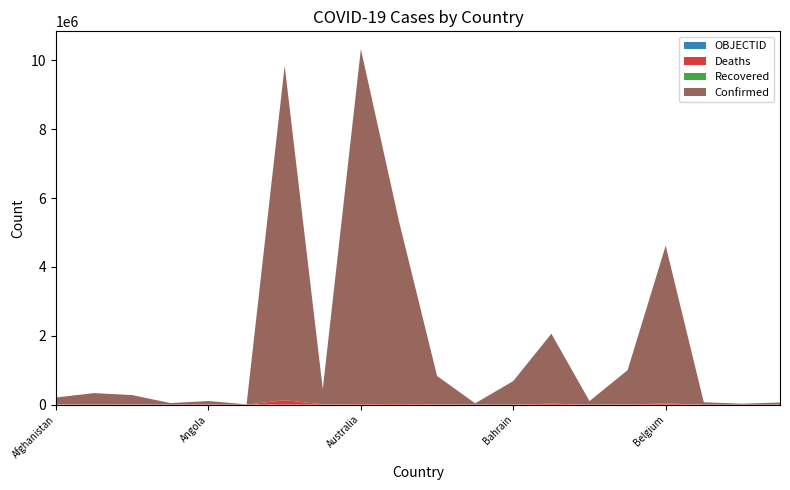

Reading right to left, what are all the values shown in this chart?

Confirmed: Bhutan=62200	Benin=27782	Belize=68909	Belgium=4586564	Belarus=994037	Barbados=102609	Bangladesh=2031451	Bahrain=684832	Bahamas=37318	Azerbaijan=822427	Austria=5306372	Australia=10312063	Armenia=444482	Argentina=9713594	Antigua and Barbuda=9106	Angola=103131	Andorra=46366	Algeria=270722	Albania=332579	Afghanistan=200846
Deaths: Bhutan=21	Benin=163	Belize=686	Belgium=32776	Belarus=7118	Barbados=560	Bangladesh=29389	Bahrain=1521	Bahamas=833	Azerbaijan=9931	Austria=20895	Australia=15449	Armenia=8700	Argentina=129958	Antigua and Barbuda=146	Angola=1917	Andorra=155	Algeria=6881	Albania=3591	Afghanistan=7809
Recovered: Bhutan=0	Benin=0	Belize=0	Belgium=0	Belarus=0	Barbados=0	Bangladesh=0	Bahrain=0	Bahamas=0	Azerbaijan=0	Austria=0	Australia=0	Armenia=0	Argentina=0	Antigua and Barbuda=0	Angola=0	Andorra=0	Algeria=0	Albania=0	Afghanistan=0
OBJECTID: Bhutan=39	Benin=38	Belize=37	Belgium=25	Belarus=24	Barbados=23	Bangladesh=22	Bahrain=21	Bahamas=20	Azerbaijan=19	Austria=18	Australia=10	Armenia=9	Argentina=8	Antigua and Barbuda=7	Angola=5	Andorra=4	Algeria=3	Albania=2	Afghanistan=1